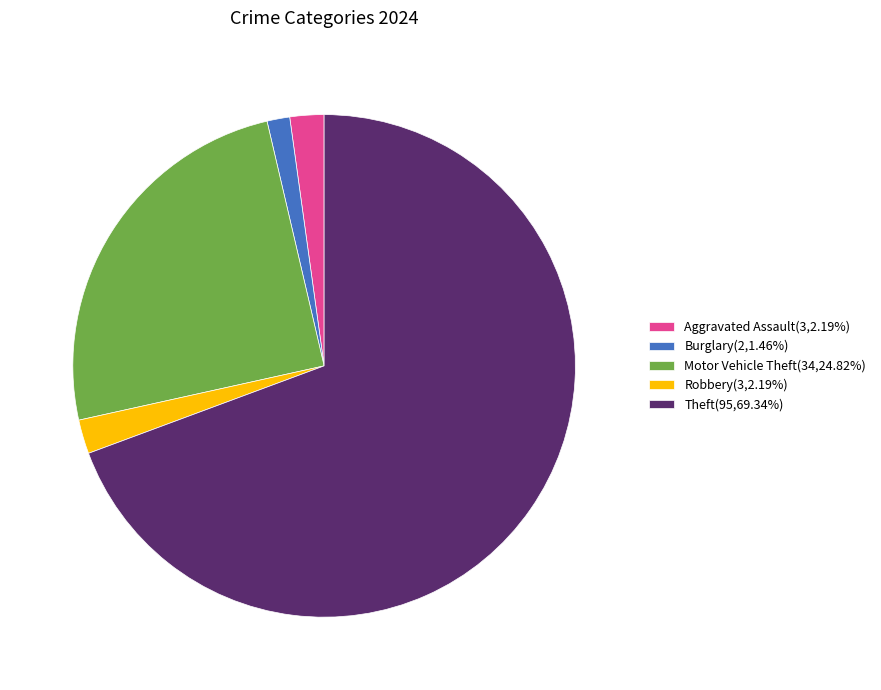

How many slices are in this pie chart?

5